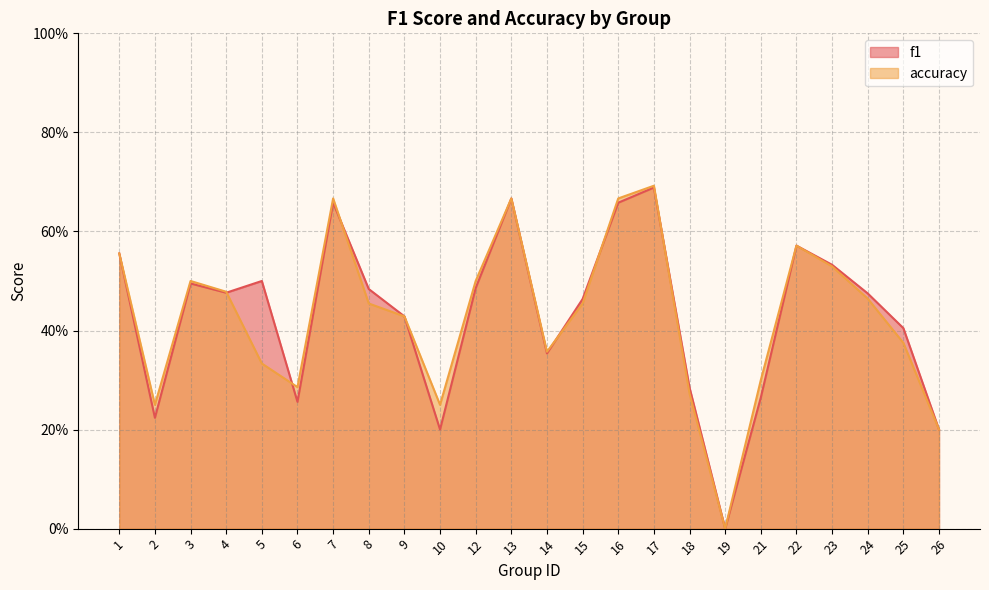

Is the value of accuracy at 4 greater than the value of f1 at 25?

Yes